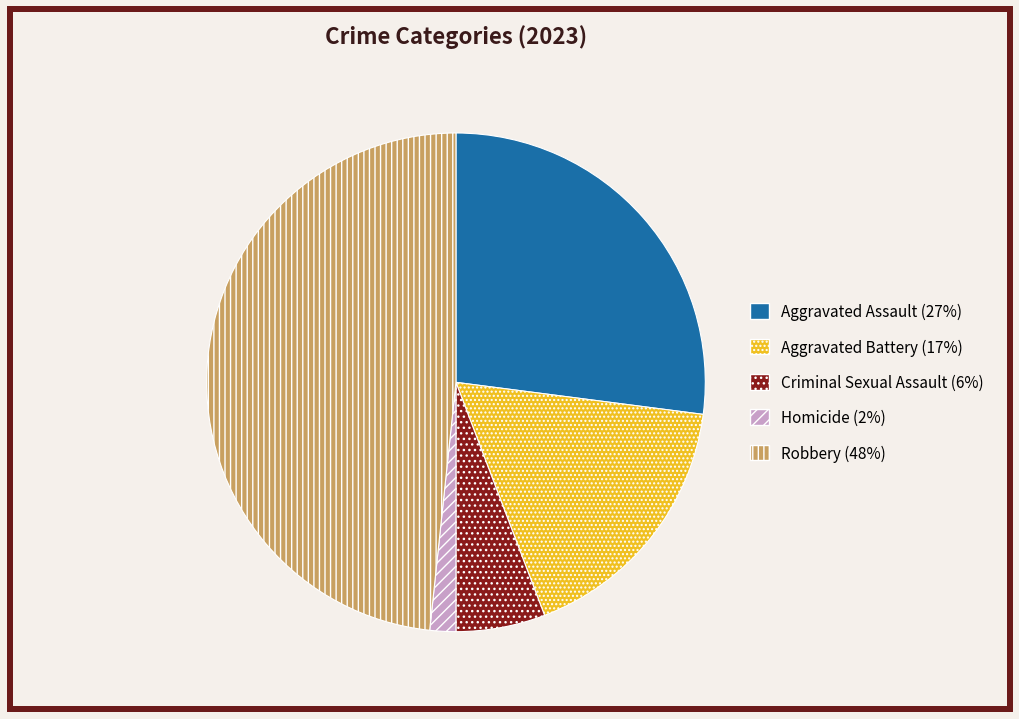

Which has a higher value, Aggravated Assault or Criminal Sexual Assault?

Aggravated Assault